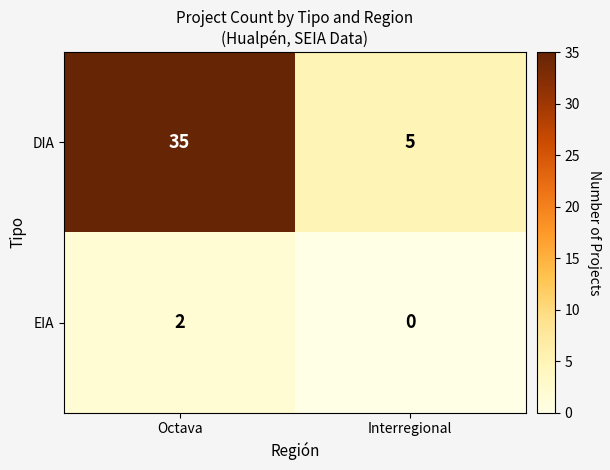

Which category has the lowest value across all series?

Interregional